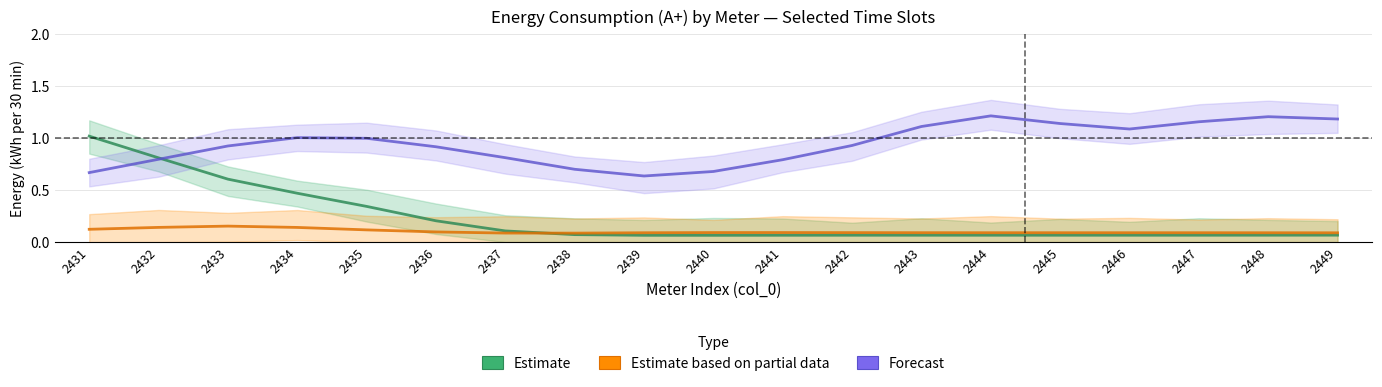

What is the average value of the 2435 series?

0.1